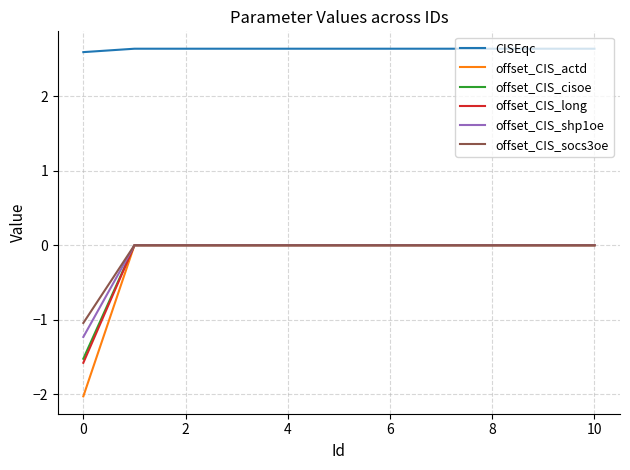

Which series has the widest spread of values?

offset_CIS_actd